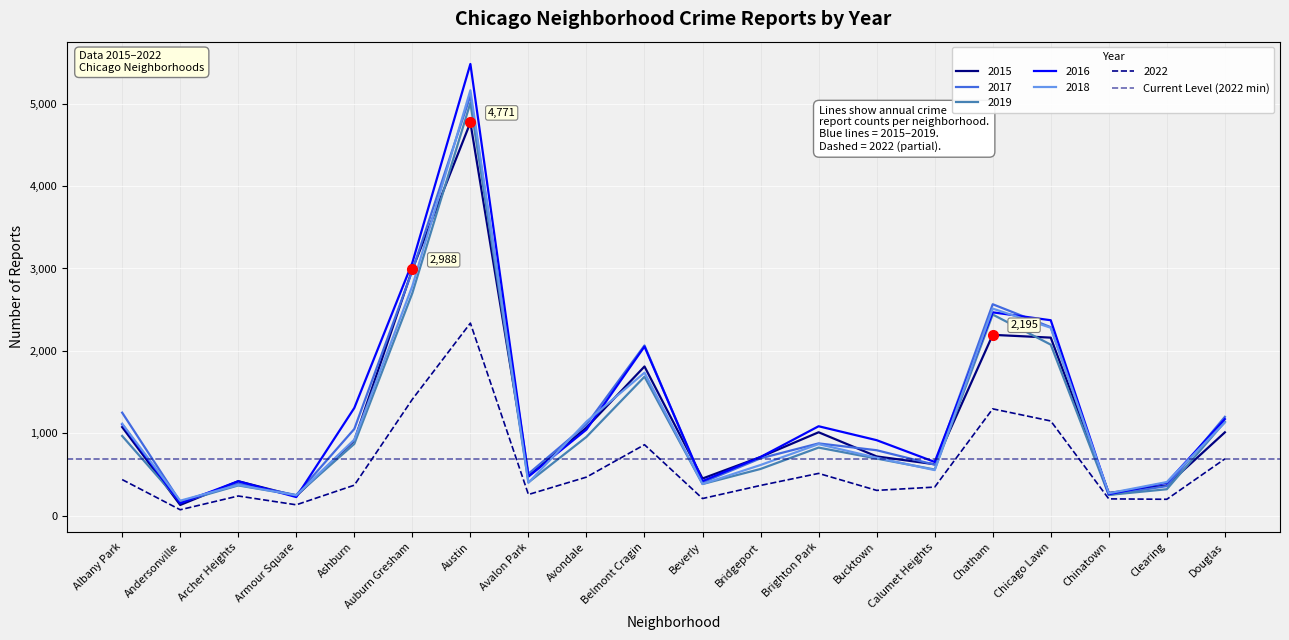

At which label does 2016 reach its peak?

Austin